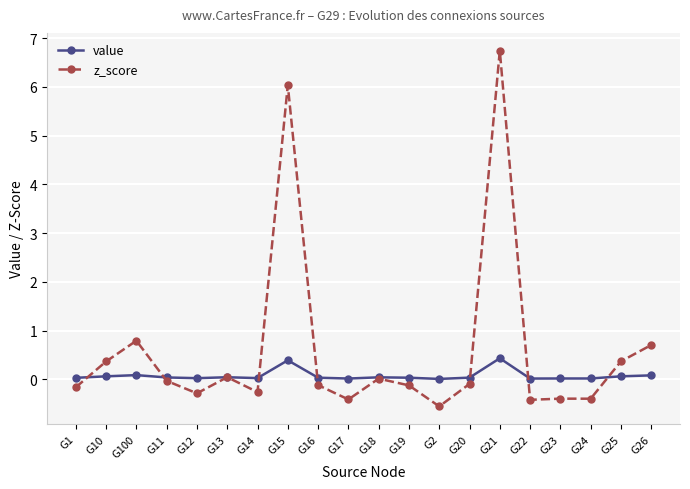

Which series has the largest range (max minus min)?

z_score